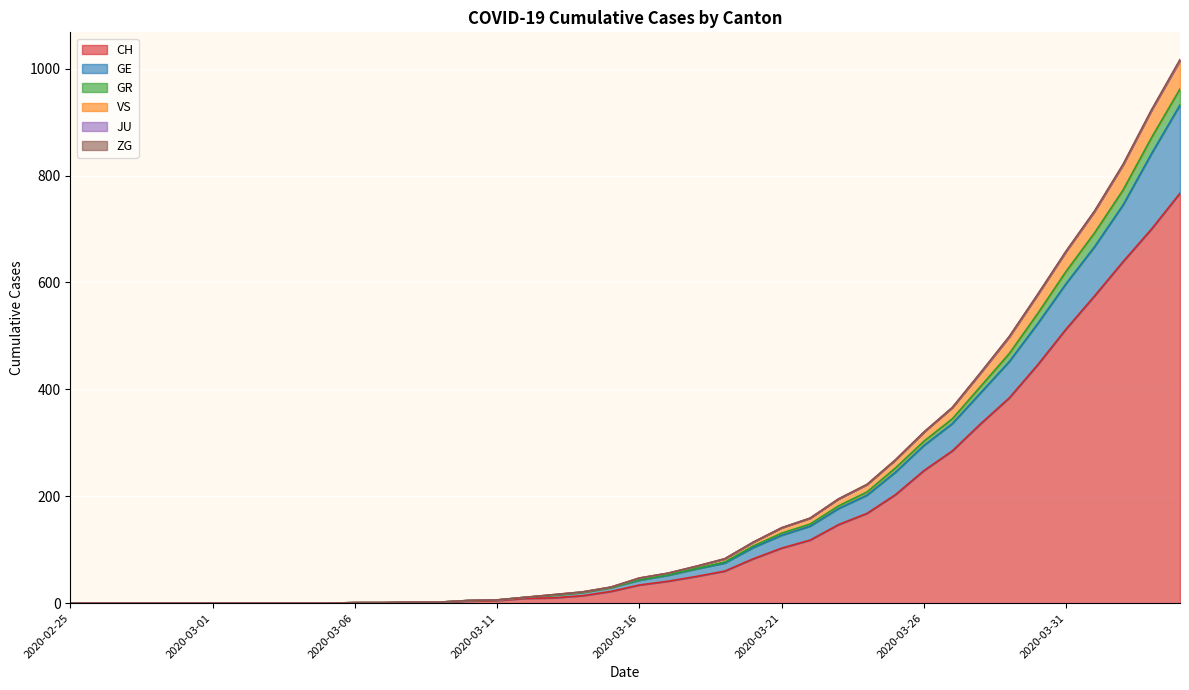

What is the maximum value shown in the chart?

1017